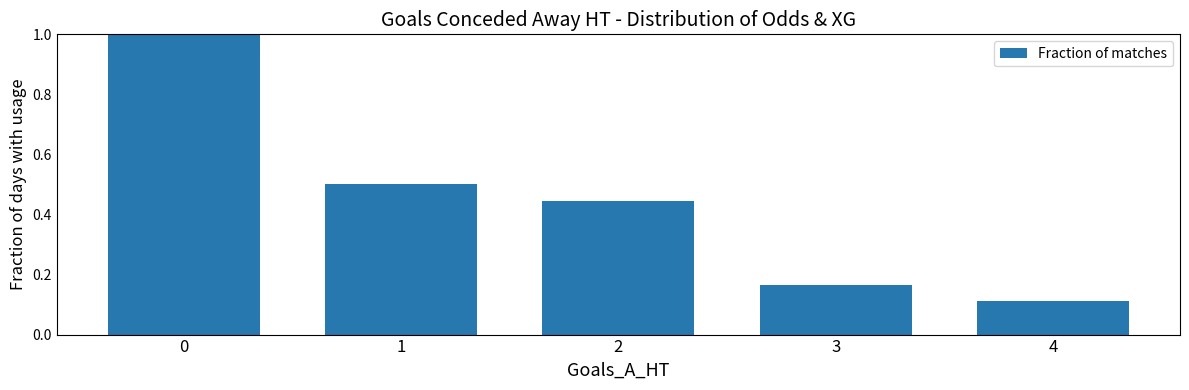

Approximately how many times larger is the value at 1 compared to 0?

0.5